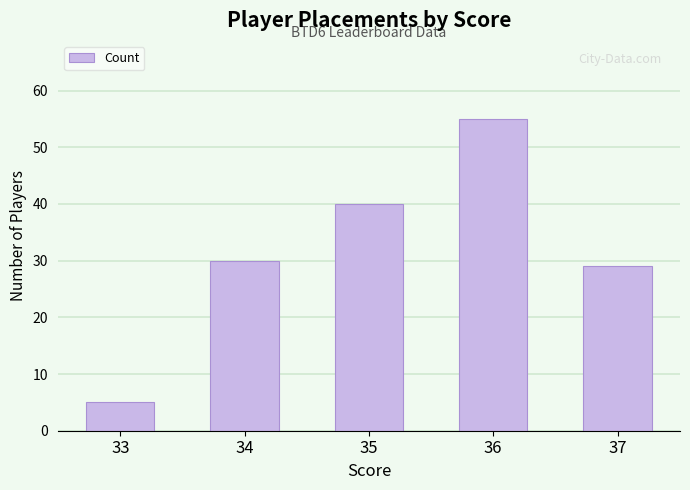

Count the number of data series in this chart.

1